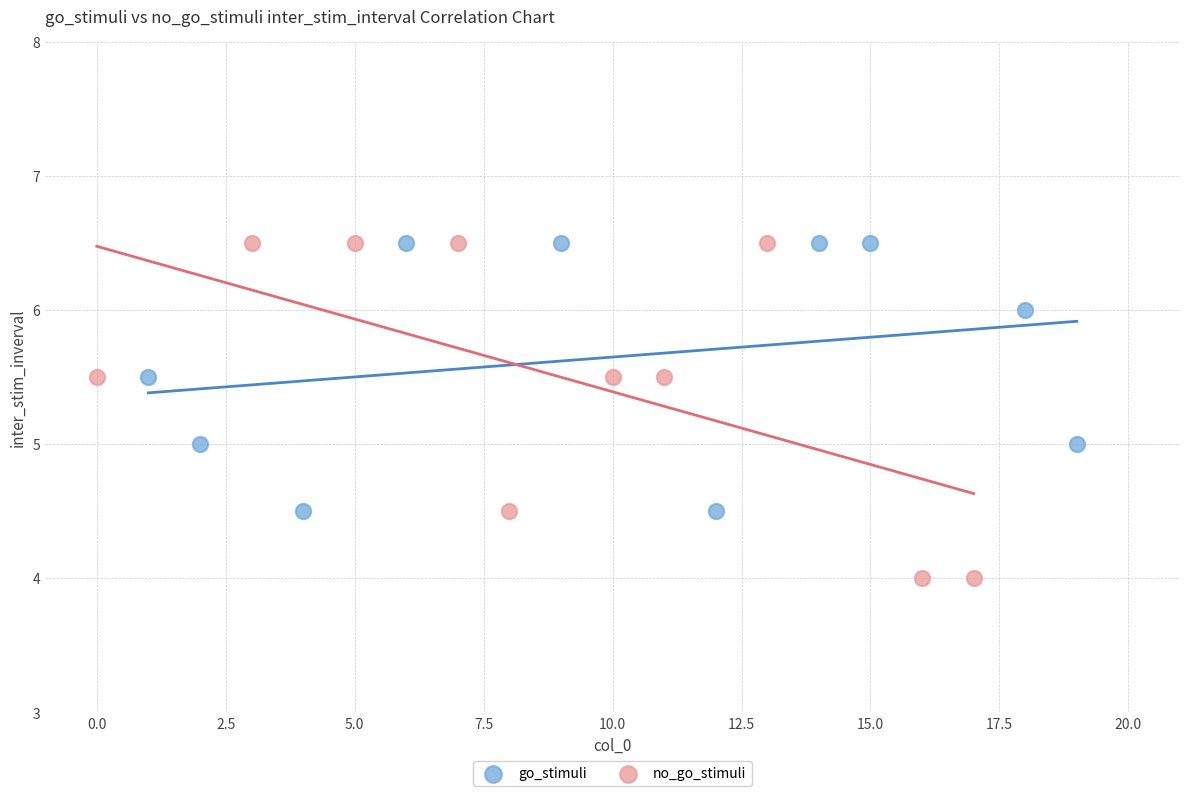

Which series reaches the minimum Y coordinate?

no_go_stimuli